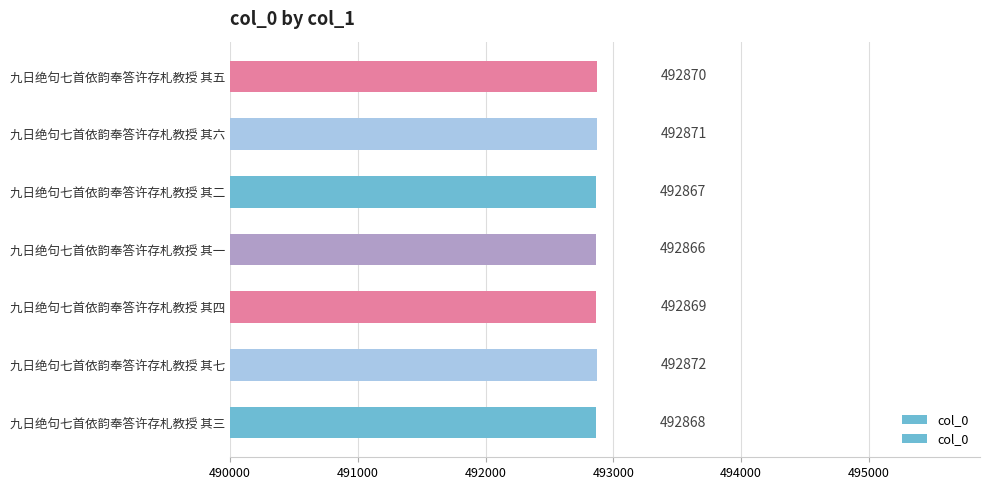

What is the minimum value shown in the chart?

492866